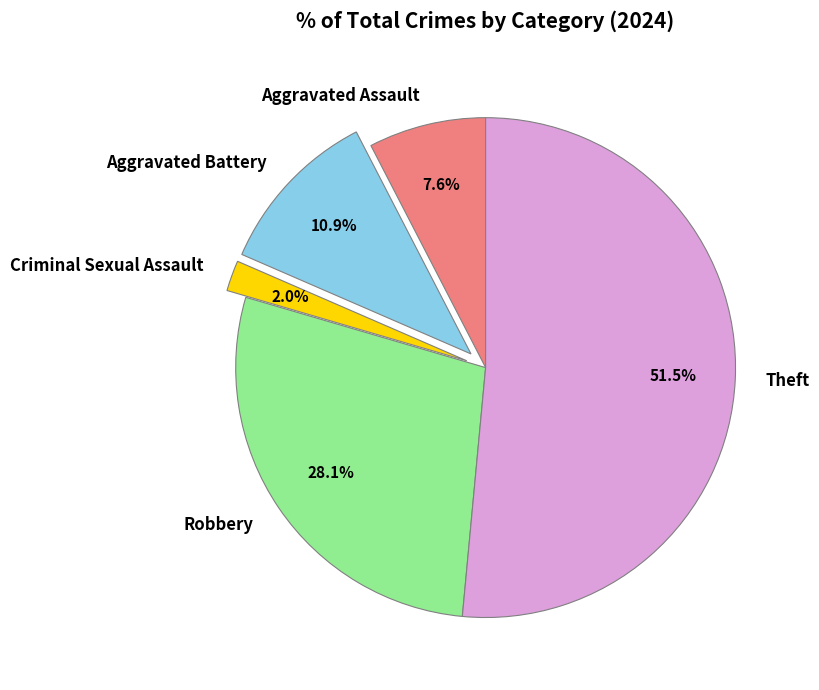

Approximately how many times larger is the value at Aggravated Battery compared to Aggravated Assault?

1.4